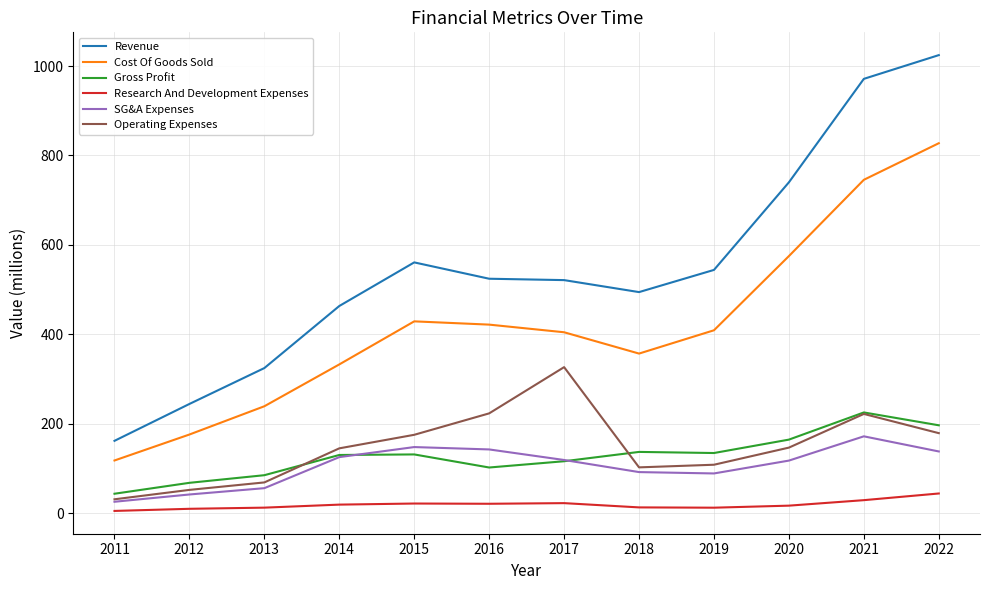

Where does the Research And Development Expenses series first go above 19?

2014